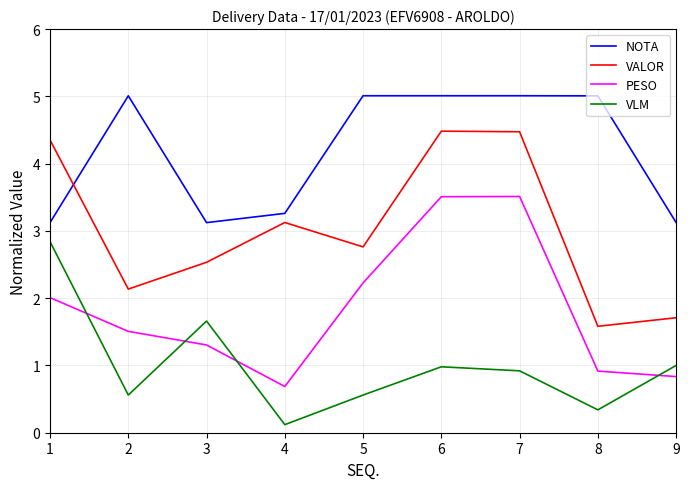

Is it true that NOTA equals 5.0 at 7?

True